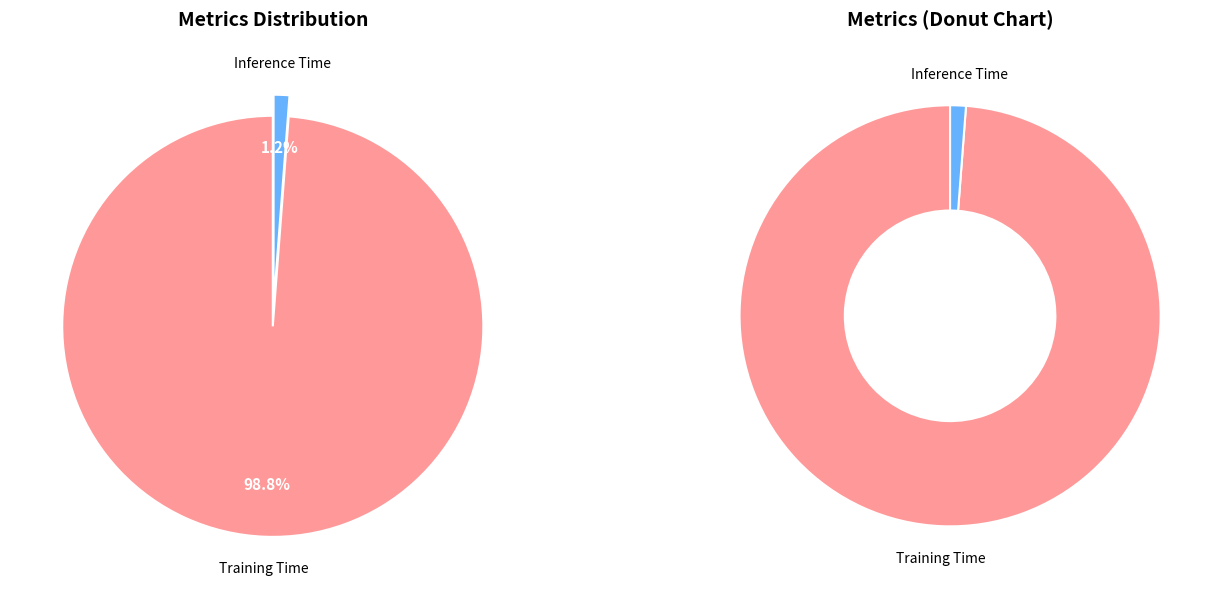

Is it true that Training Time is 99% of the pie?

True